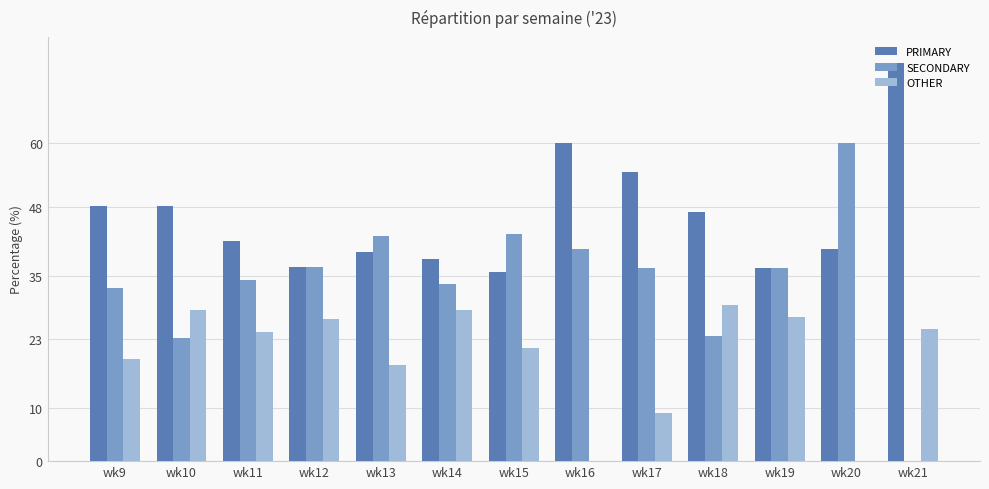

The PRIMARY series shows 38.1 at wk14. True or false?

True